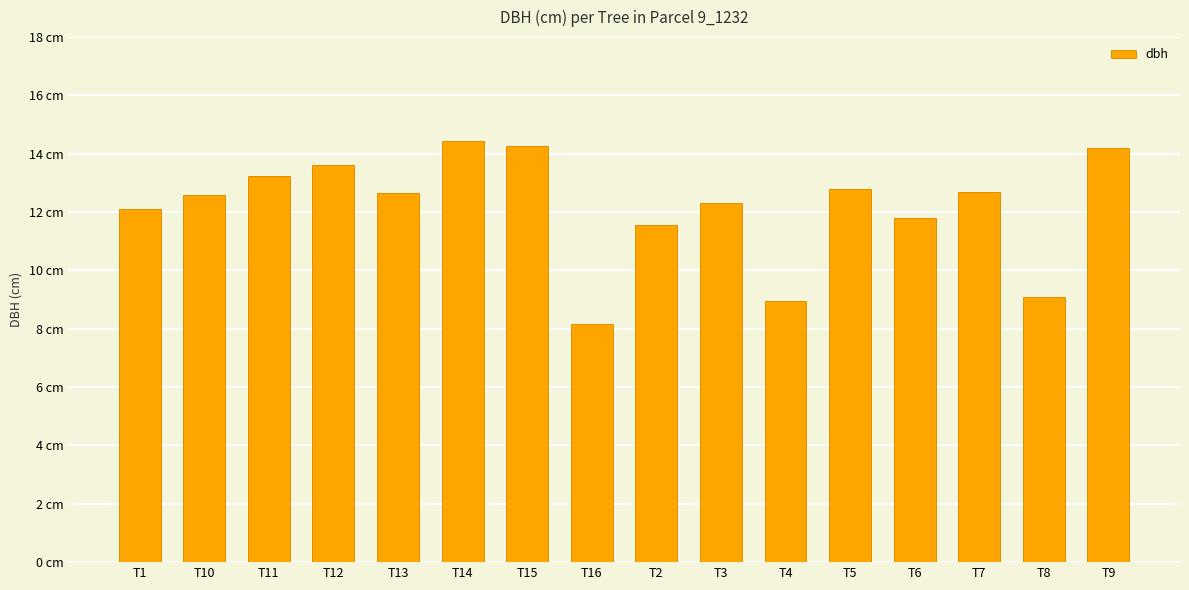

Are the bars horizontal?

No